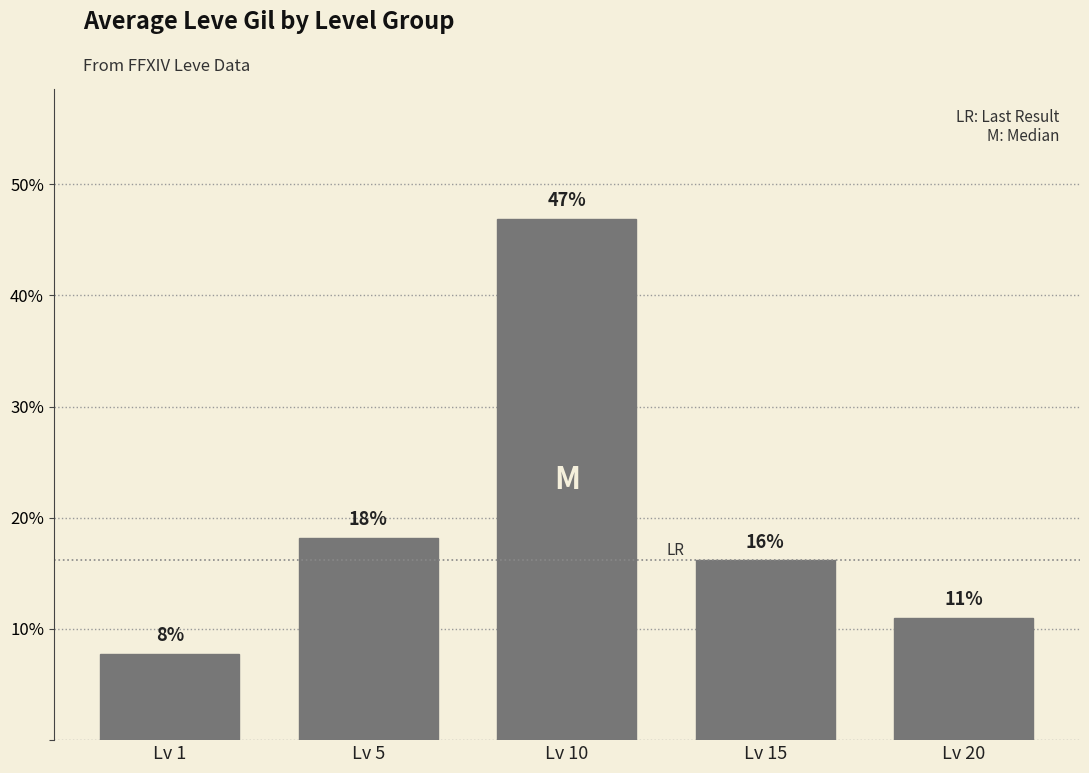

What is the change in value from Lv 10 to Lv 20?

-35.8